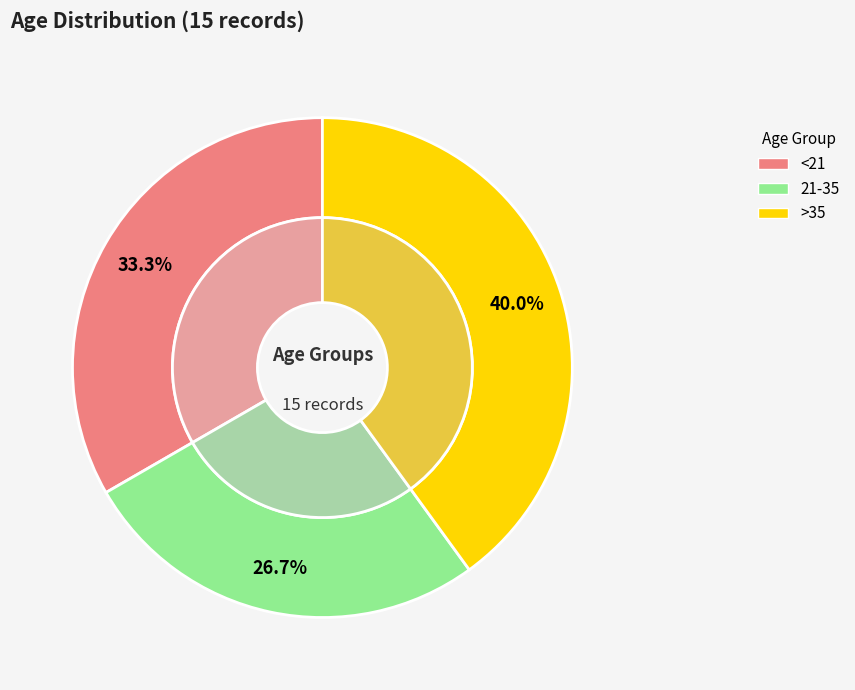

Count the number of slices in the pie.

3